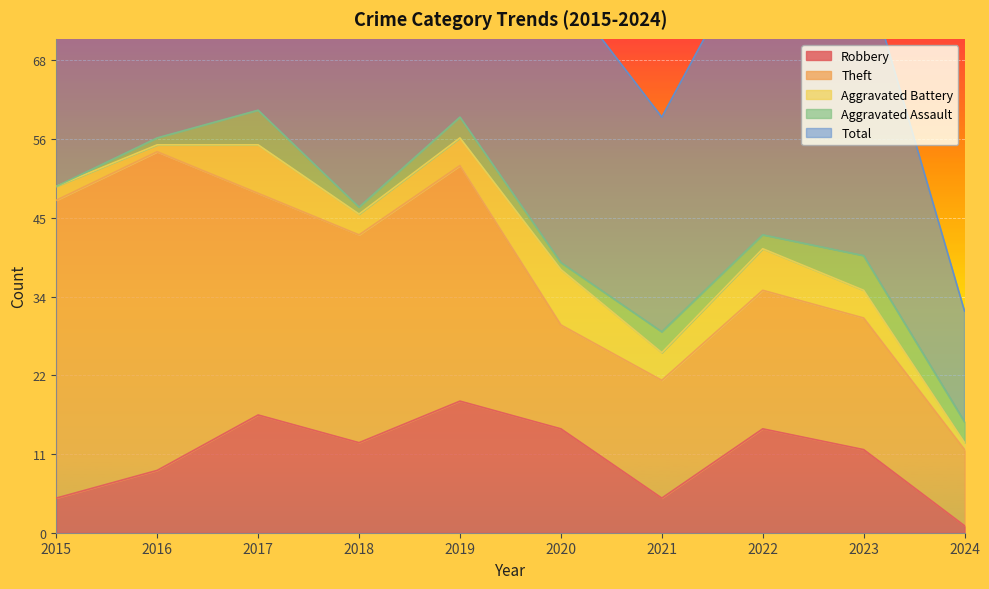

Reading left to right, what are all the values shown in this chart?

Robbery: 2015=5	2016=9	2017=17	2018=13	2019=19	2020=15	2021=5	2022=15	2023=12	2024=1
Theft: 2015=43	2016=46	2017=32	2018=30	2019=34	2020=15	2021=17	2022=20	2023=19	2024=11
Aggravated Battery: 2015=2	2016=1	2017=7	2018=3	2019=4	2020=8	2021=4	2022=6	2023=4	2024=1
Aggravated Assault: 2015=0	2016=1	2017=5	2018=1	2019=3	2020=1	2021=3	2022=2	2023=5	2024=3
Total: 2015=51	2016=57	2017=62	2018=48	2019=60	2020=40	2021=31	2022=44	2023=42	2024=16